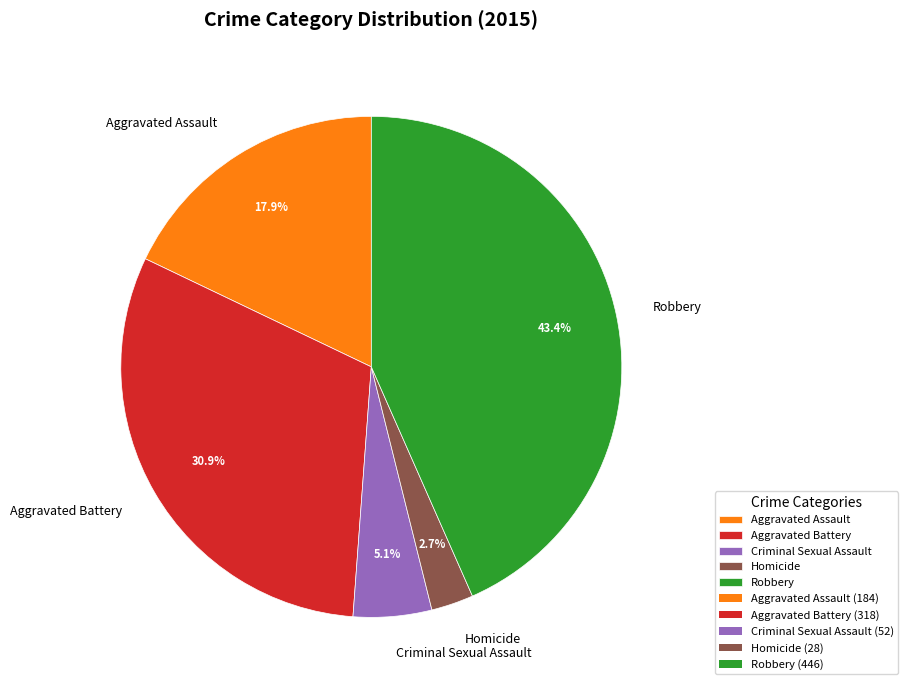

How many slices are in this pie chart?

5